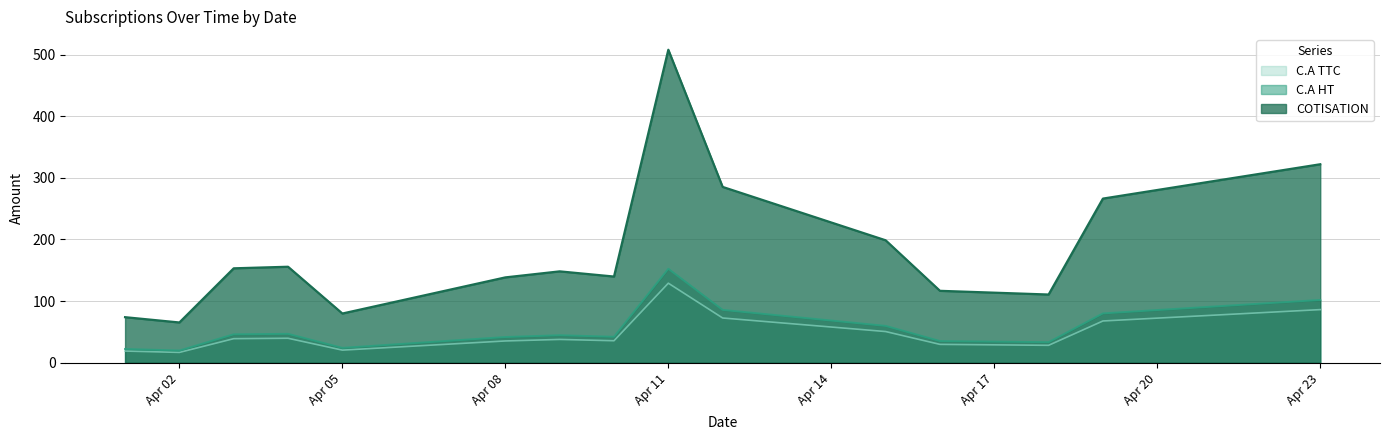

True or false: C.A TTC and COTISATION cross at least once.

False